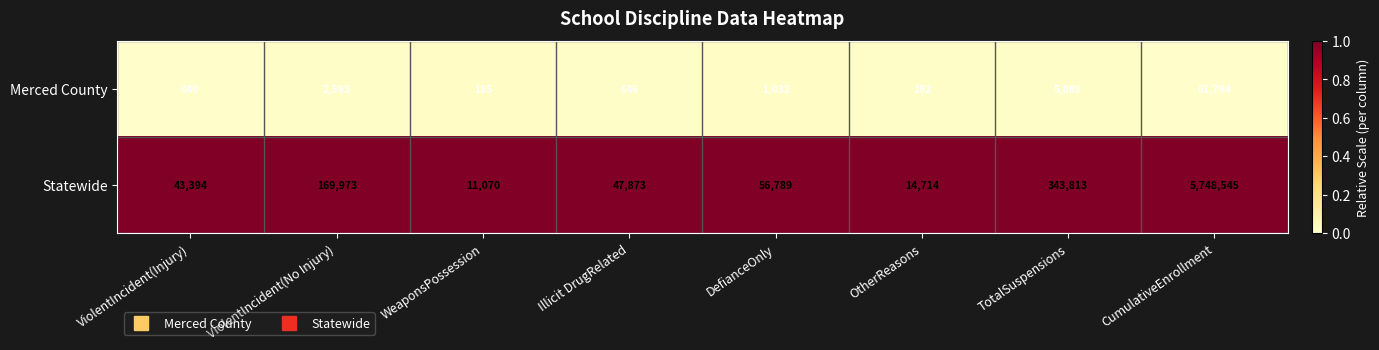

How many series are shown in this chart?

2